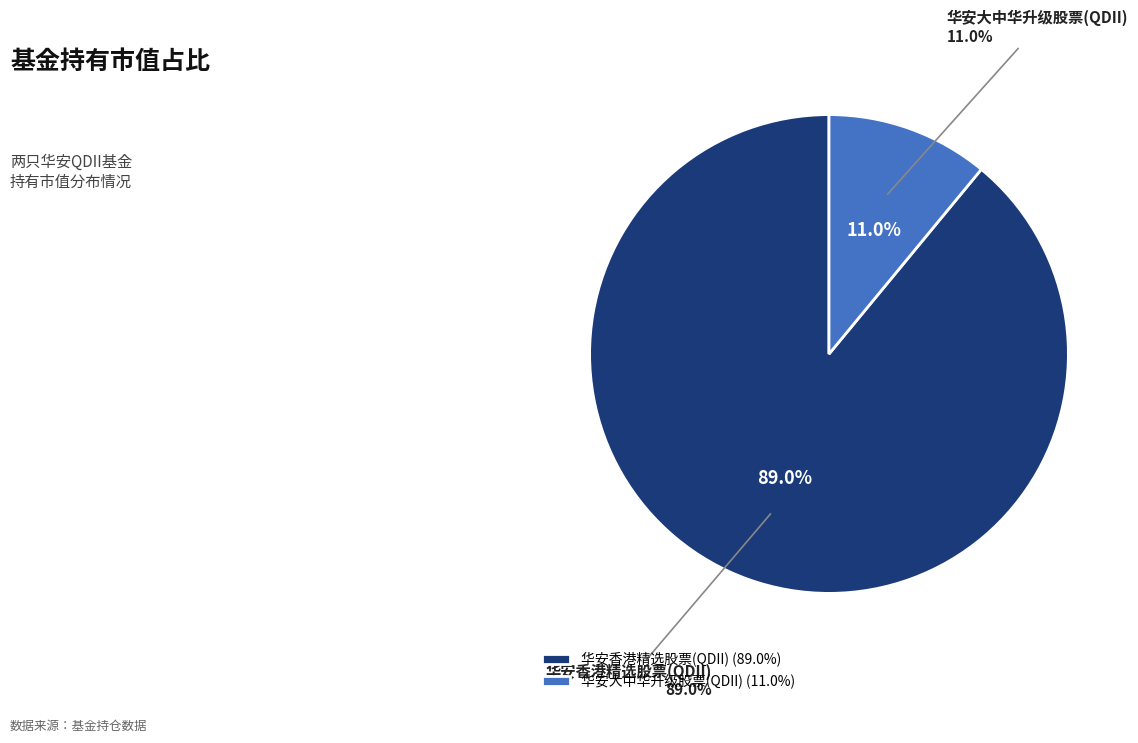

What is the total percentage of 华安香港精选股票(QDII) and 华安大中华升级股票(QDII)?

100.0%